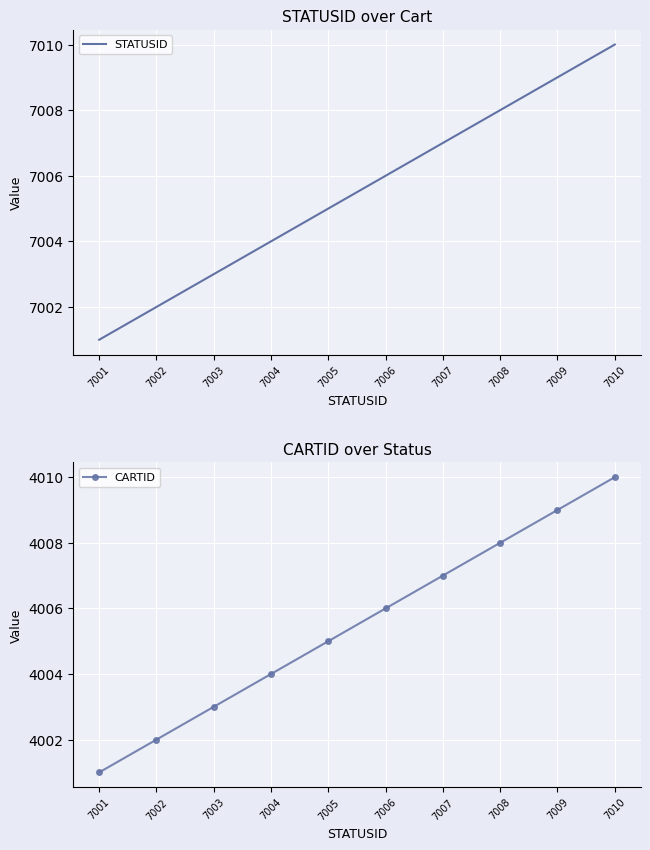

Which series changed the most between 7008 and 7010?

STATUSID